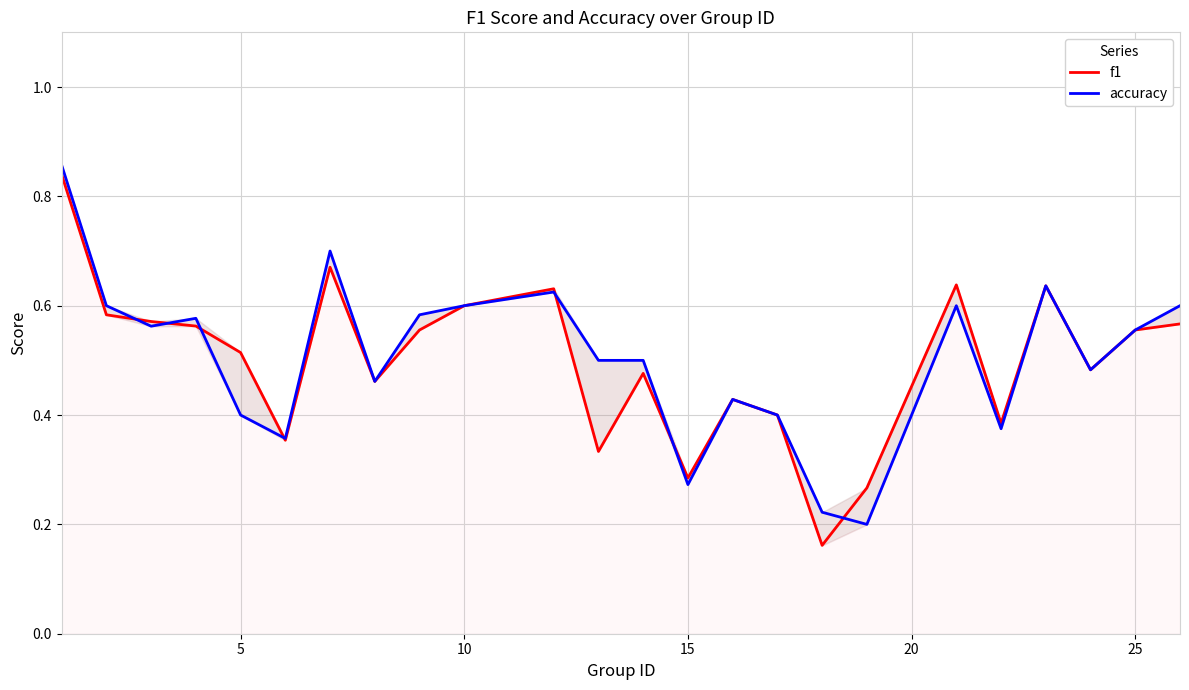

List the series in order of their peak value, highest first.

accuracy, f1